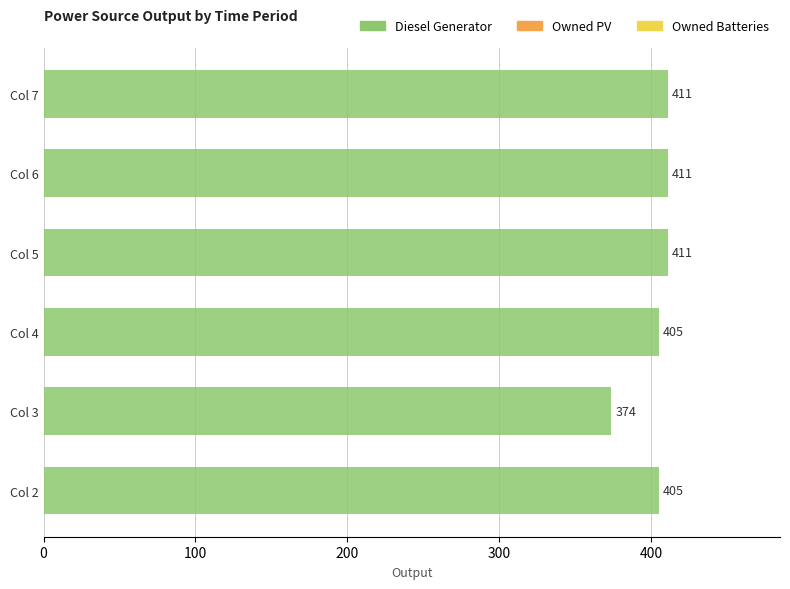

What value does the data have at Col 3?

374